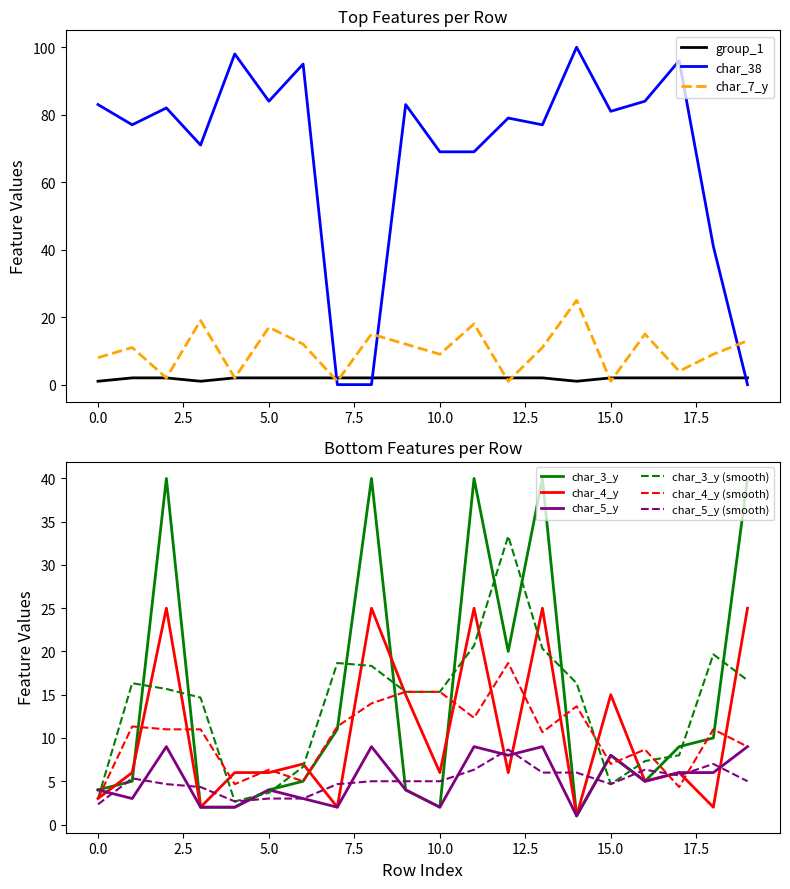

Which series has the widest spread of values?

char_38